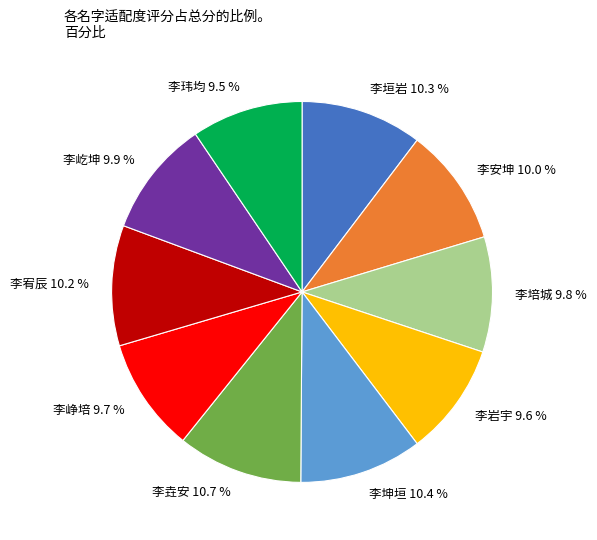

How much of the chart is everything except 李培城?

90.2%